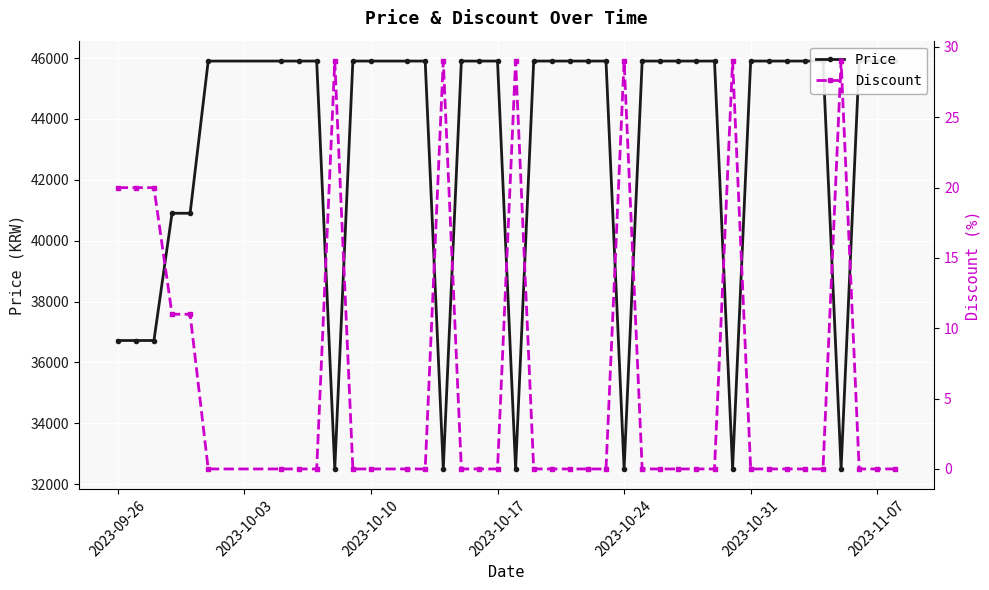

True or false: Discount and Price cross at least once.

False